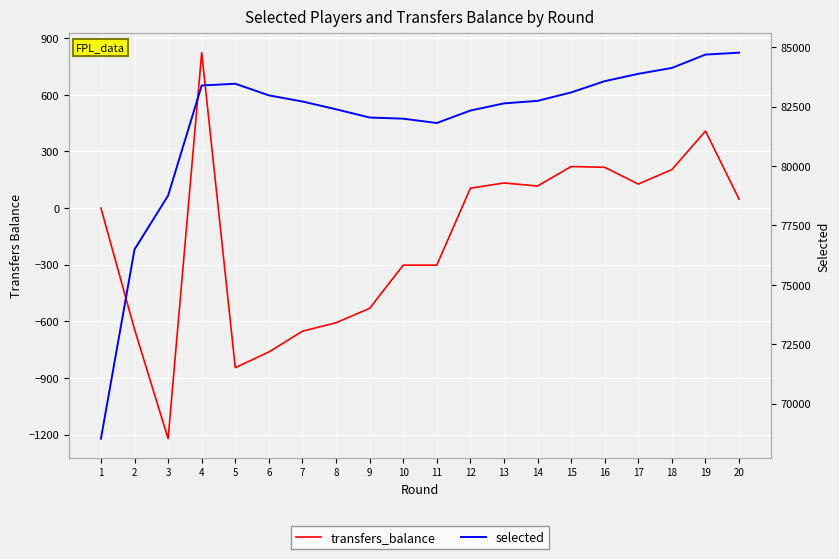

The selected series shows 129802 at 3. True or false?

False